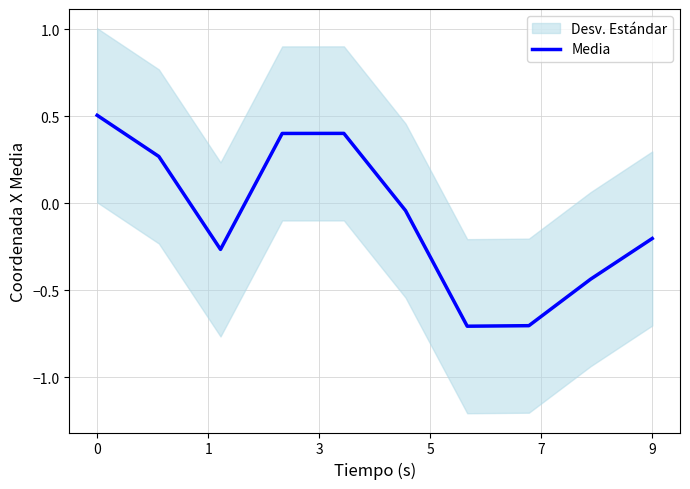

What is the value of the 2nd point from the left?

0.3